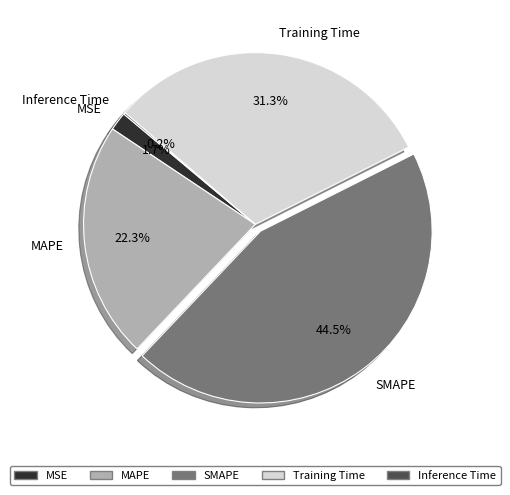

Combined, do MAPE and SMAPE account for over 50%?

Yes